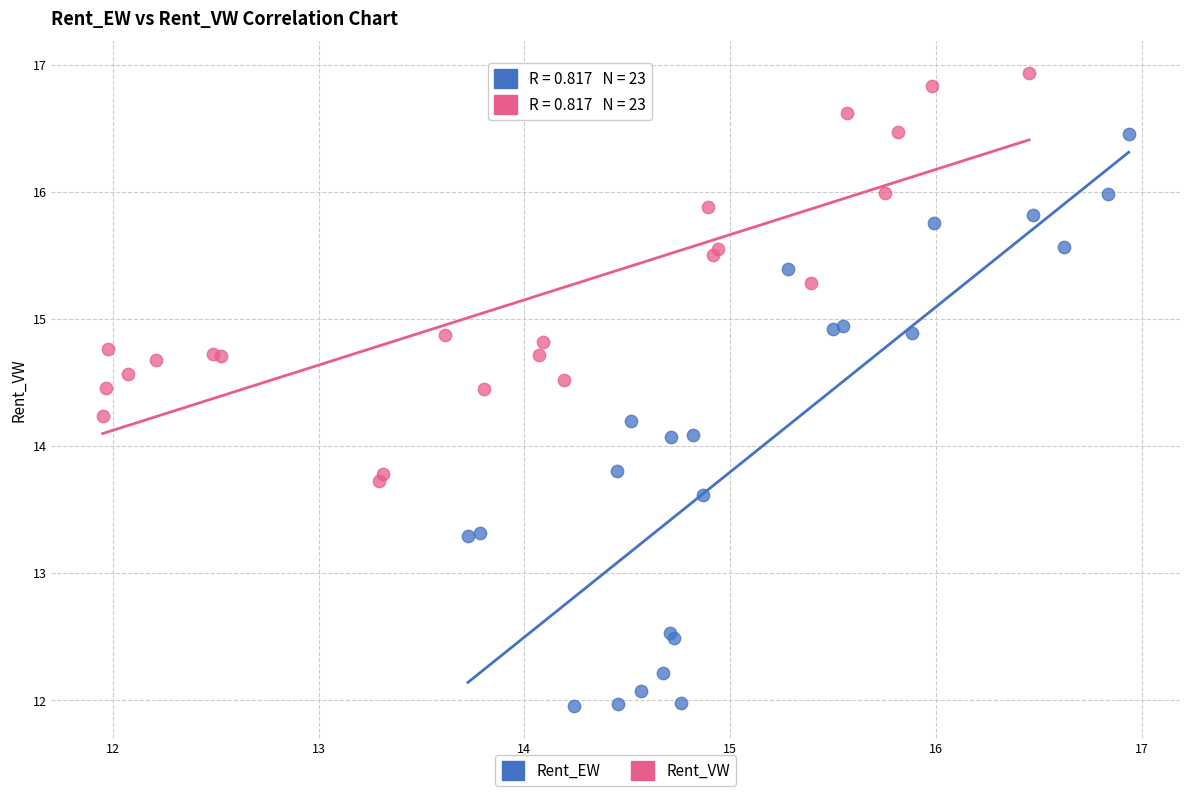

Which series has the widest spread of Y values?

Rent_EW